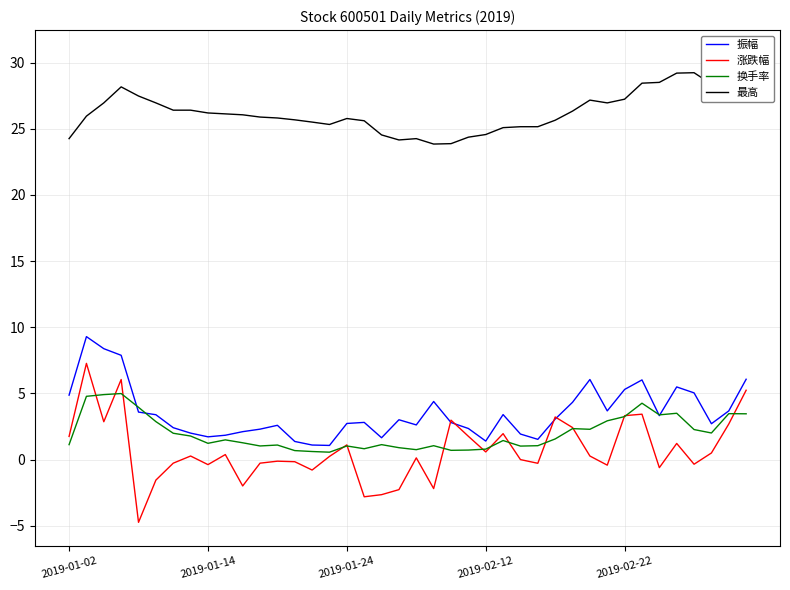

Between 7 and 10, which is larger?

10